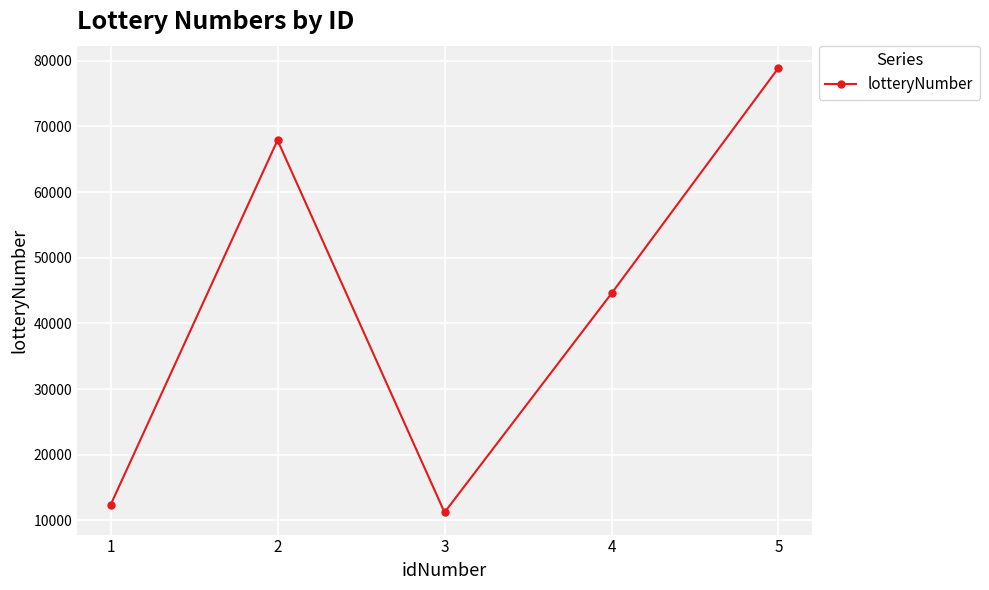

True or false: the data shows 11223 at 3.

True